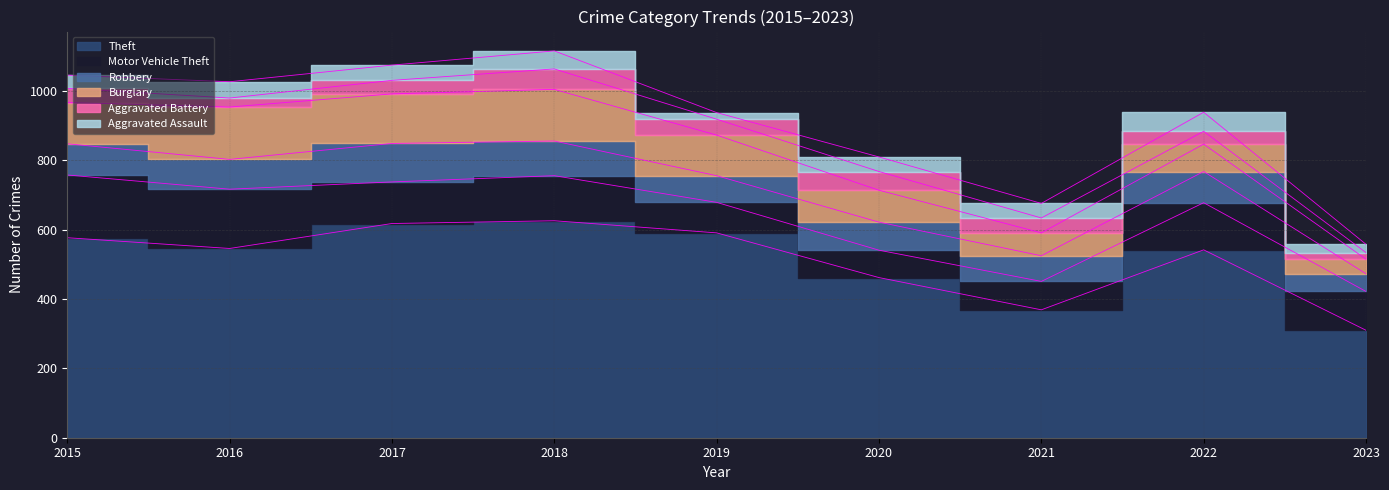

At which label does Robbery first exceed 86?

2015